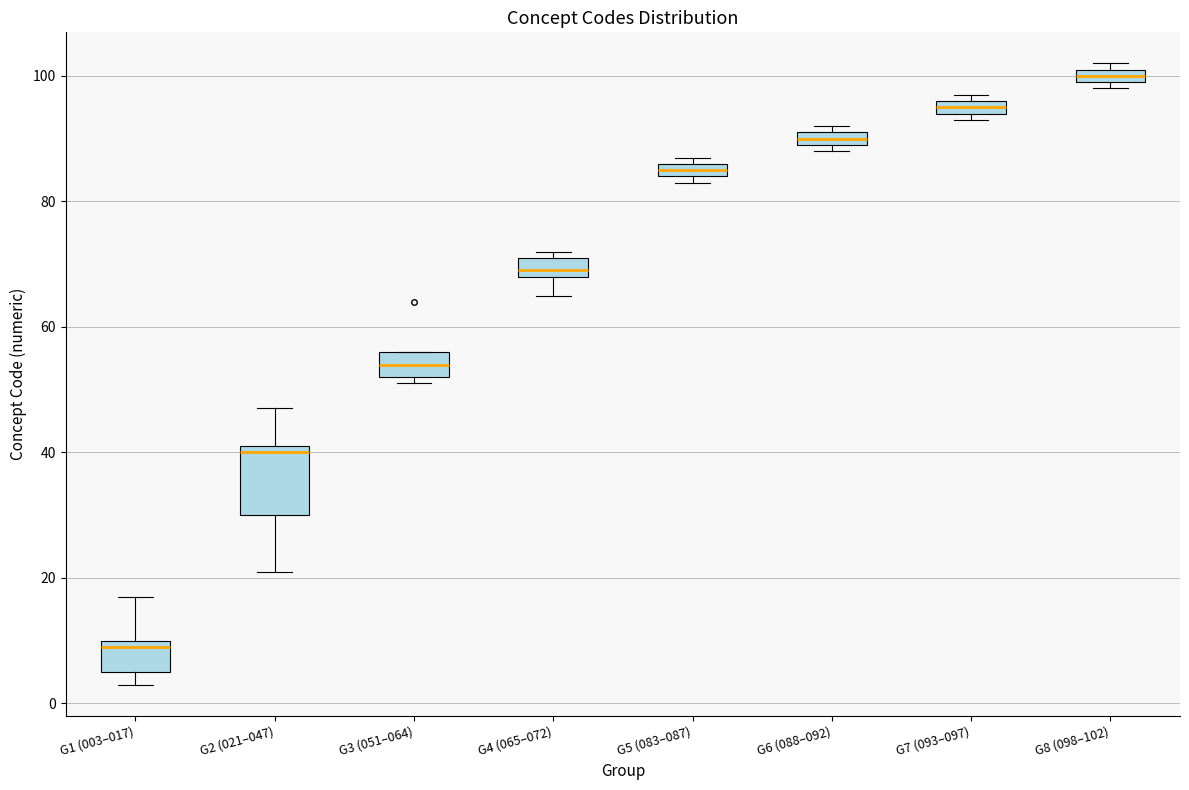

Which box's median line is the lowest?

G1 (003–017)